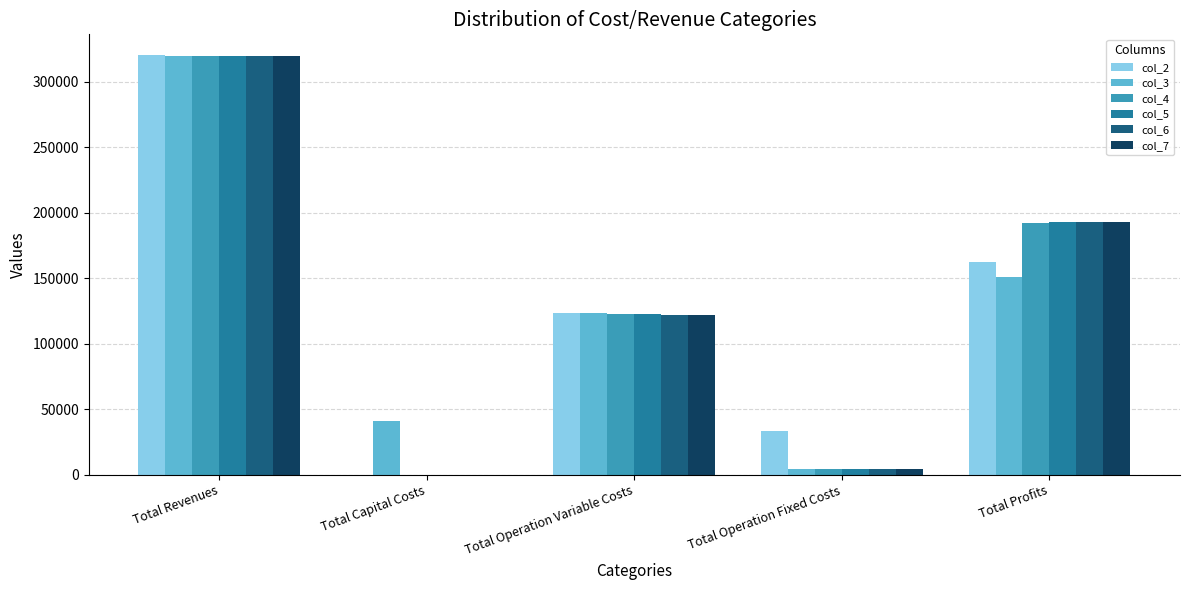

Where is col_7 nearest to the value 159770?

Total Profits